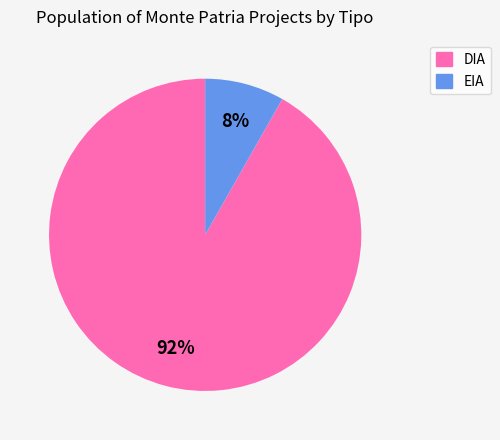

Is the sum of DIA and EIA greater than half?

Yes